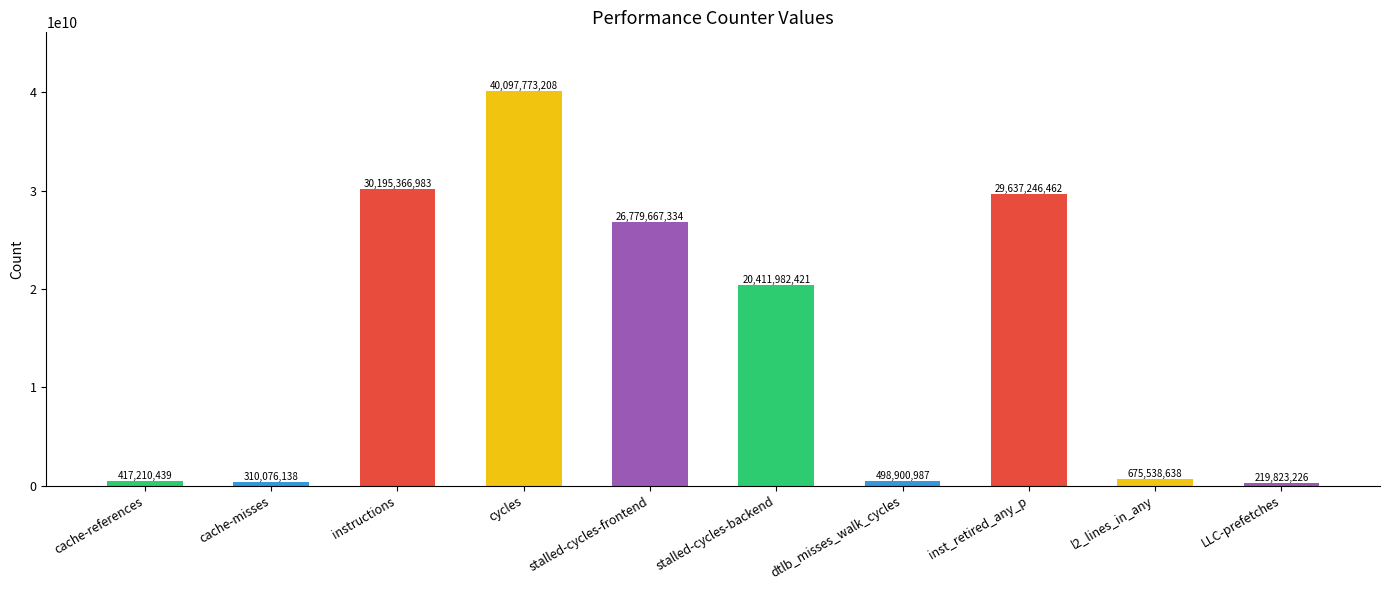

Reading left to right, extract all data points from this chart.

cache-references=417210439	cache-misses=310076138	instructions=30195366983	cycles=40097773208	stalled-cycles-frontend=26779667334	stalled-cycles-backend=20411982421	dtlb_misses_walk_cycles=498900987	inst_retired_any_p=29637246462	l2_lines_in_any=675538638	LLC-prefetches=219823226